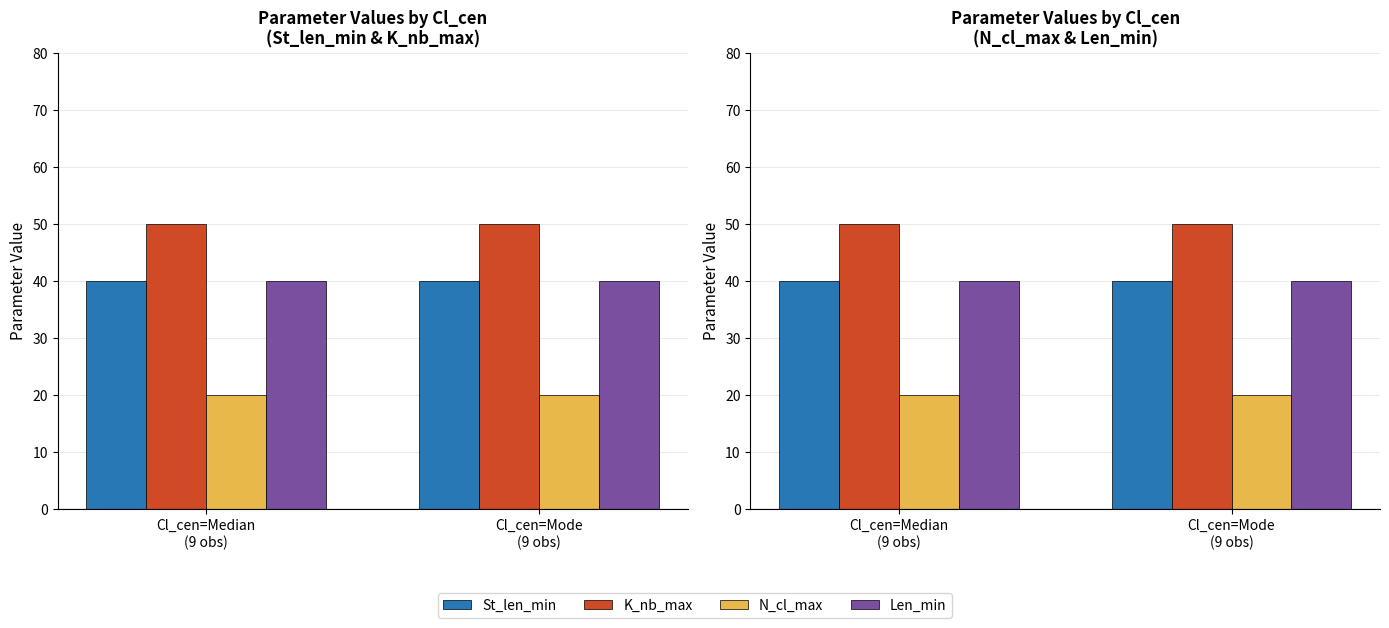

What is the maximum value shown in the chart?

50